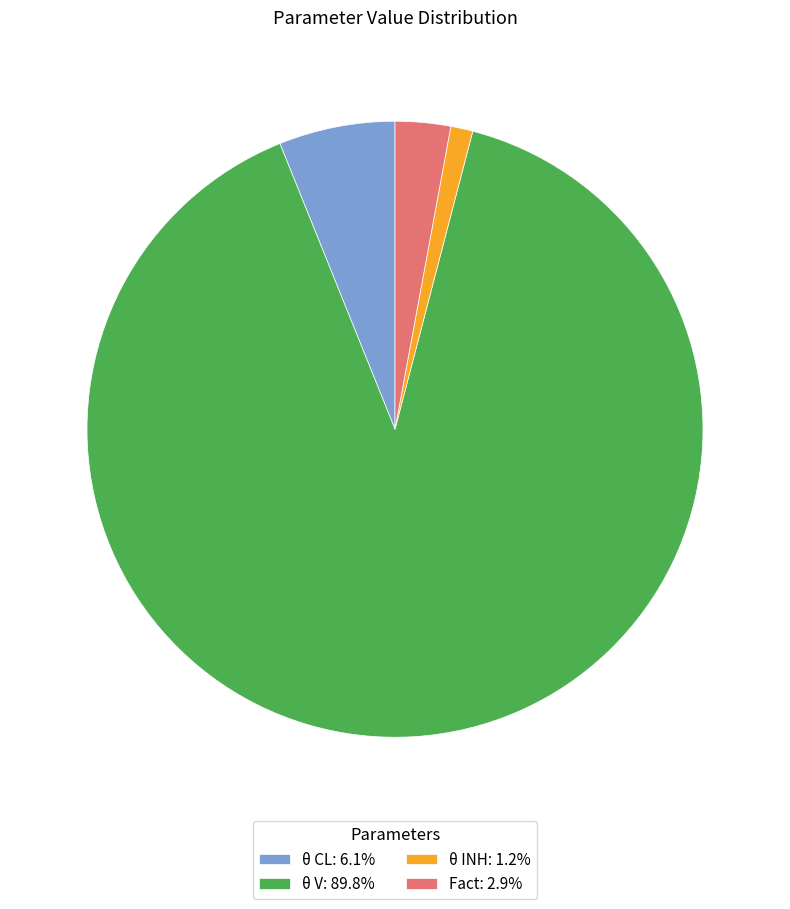

Is Fact: 2.9% the majority of the pie?

No